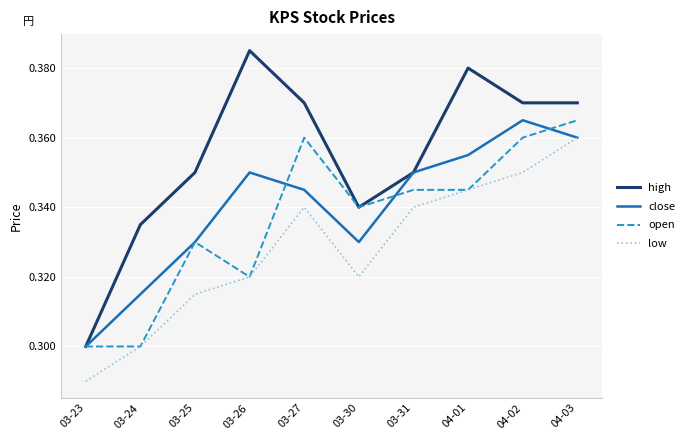

At which category does the chart reach its peak across all series?

03-26